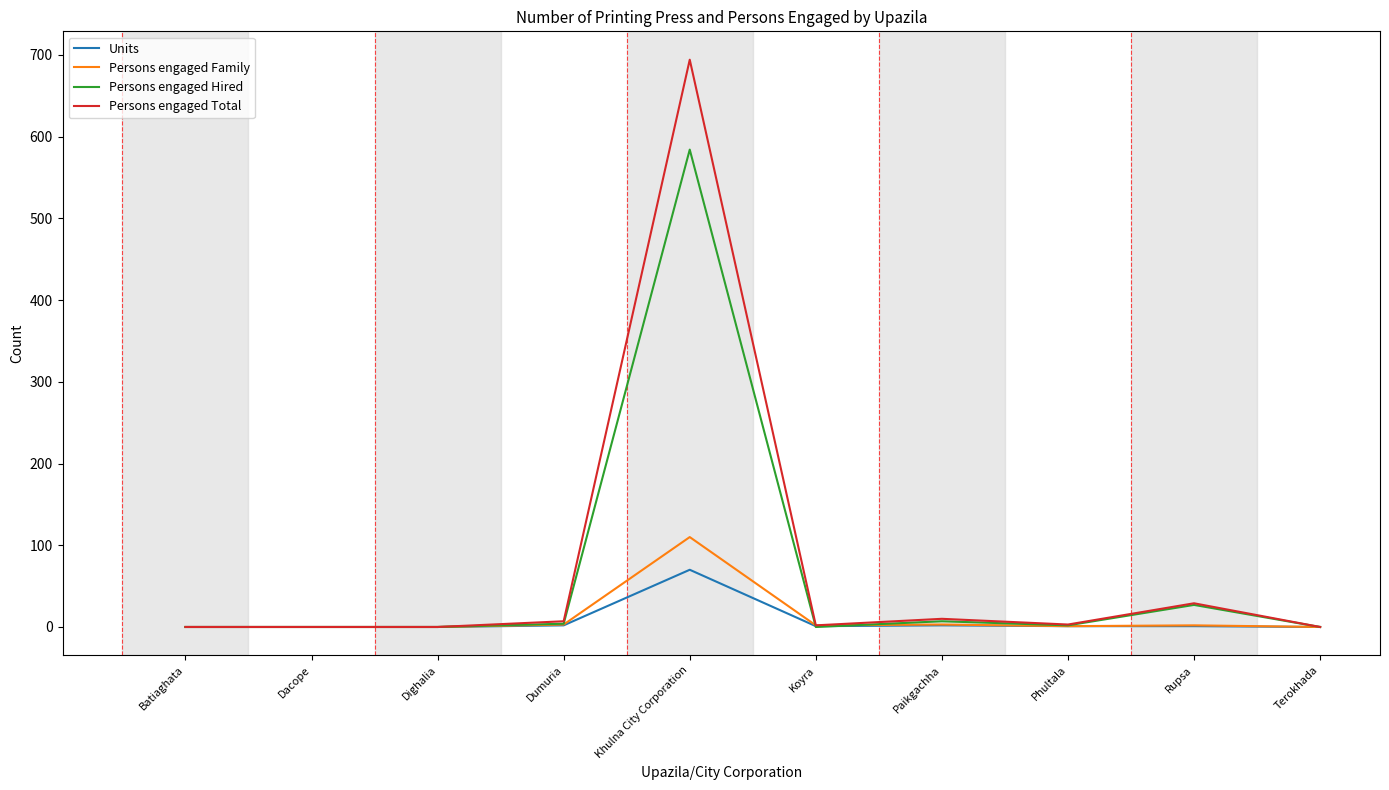

Rank the series by their maximum value, from lowest to highest.

Units, Persons engaged Family, Persons engaged Hired, Persons engaged Total